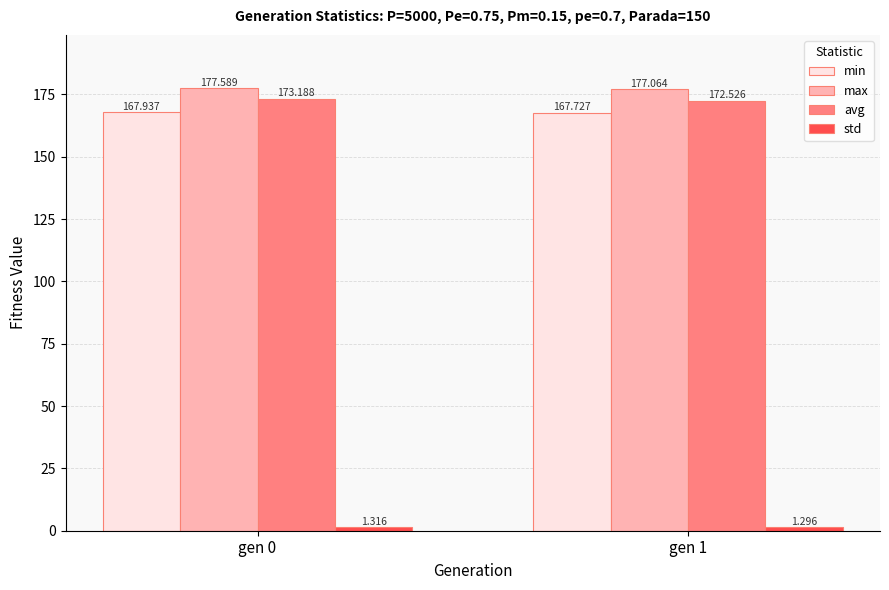

How many bars are there in each group?

4